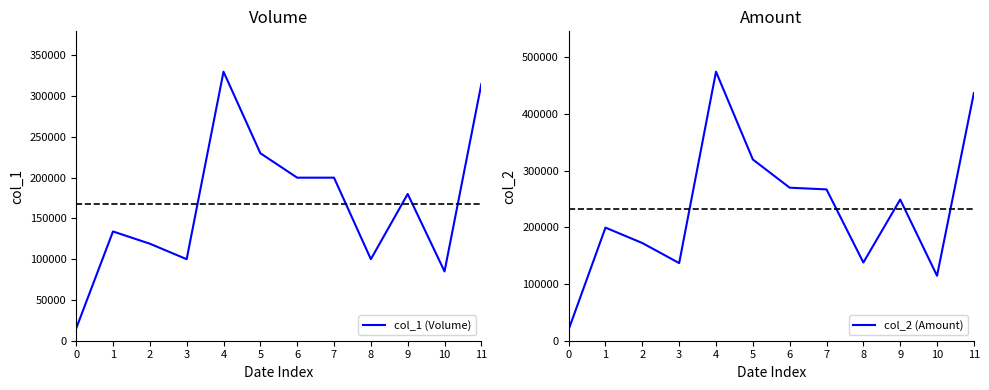

What is the sum of all col_1 (Volume) values?

2008000